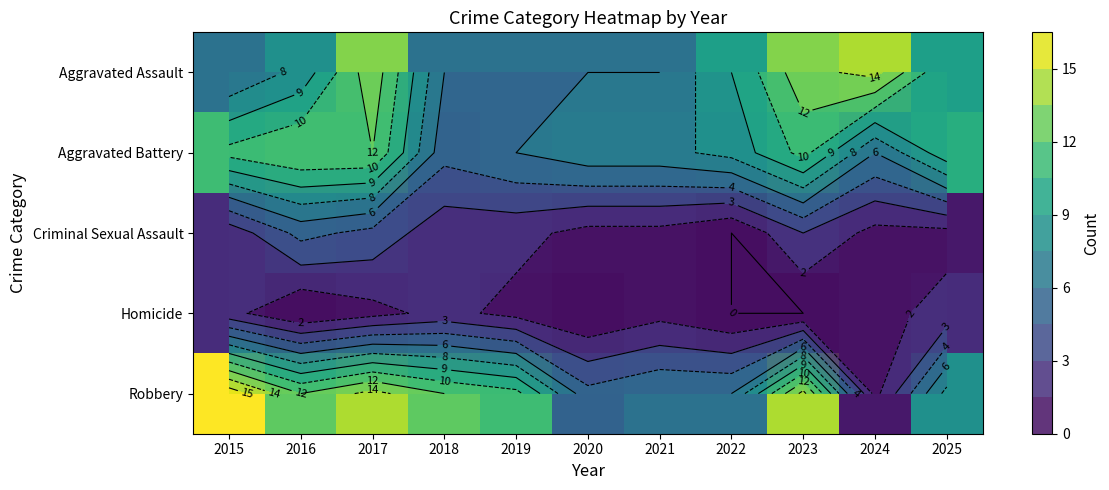

Which category has the lowest value across all series?

2022